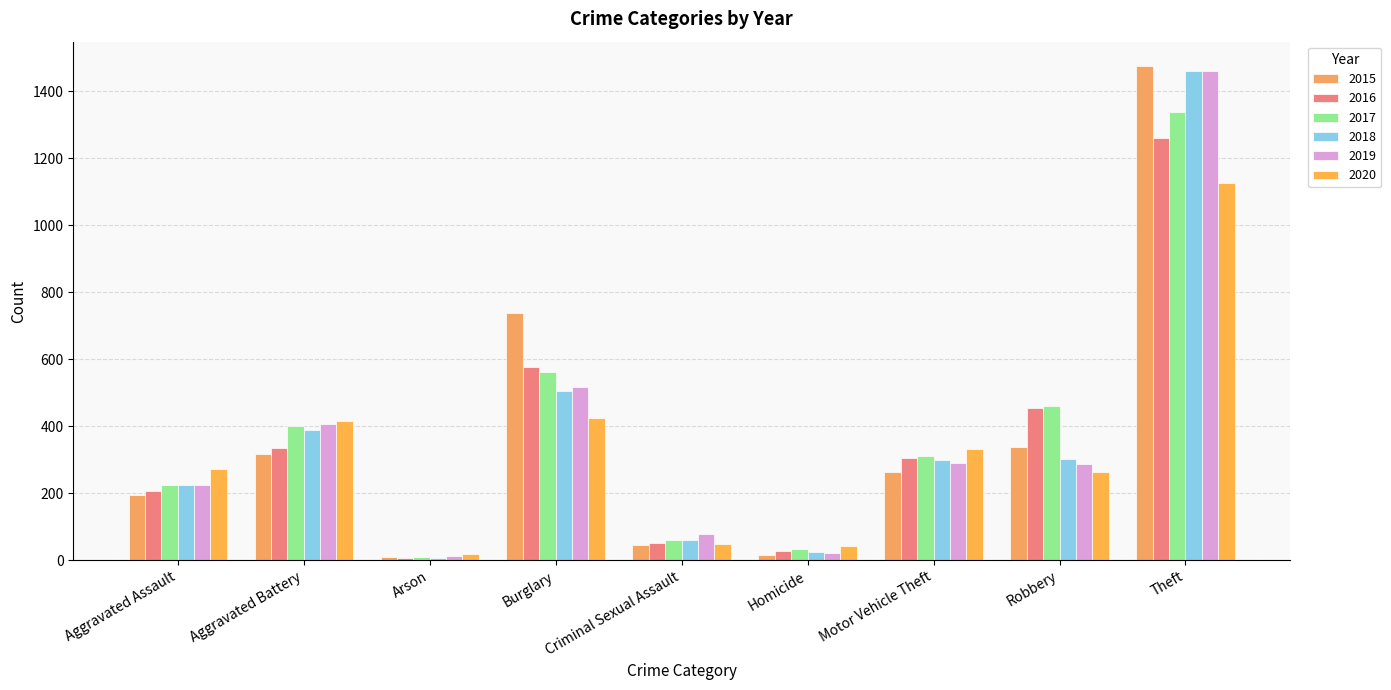

Rank the categories by 2020 value from highest to lowest.

Theft, Burglary, Aggravated Battery, Motor Vehicle Theft, Aggravated Assault, Robbery, Criminal Sexual Assault, Homicide, Arson